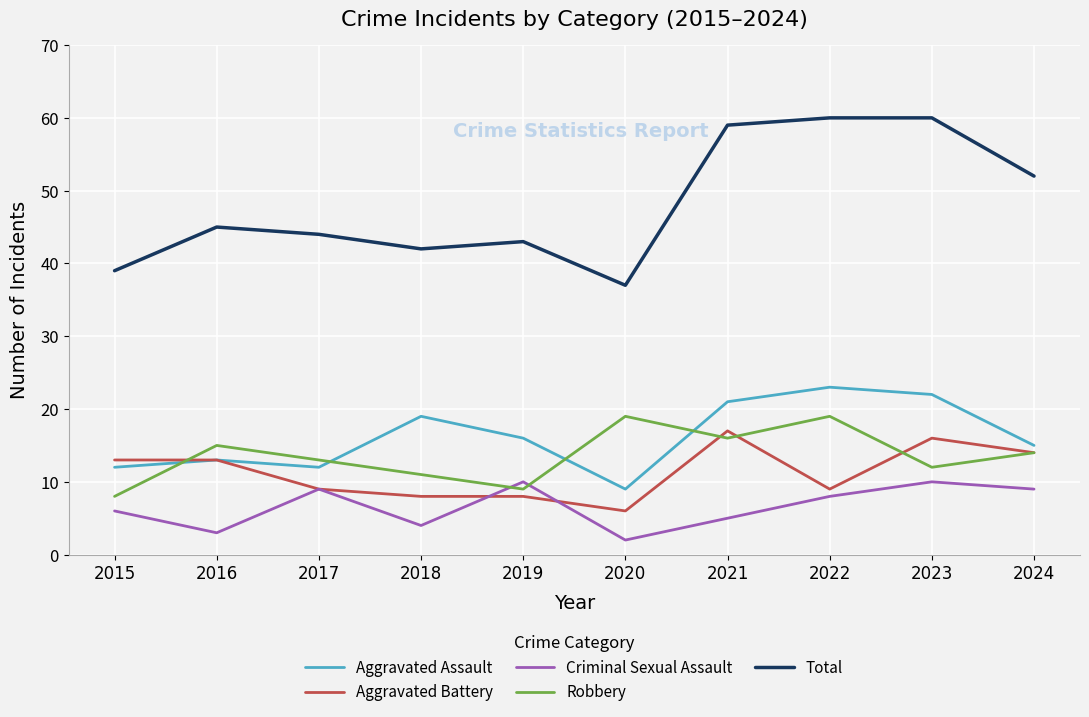

The Robbery series shows 8 at 2015. True or false?

True